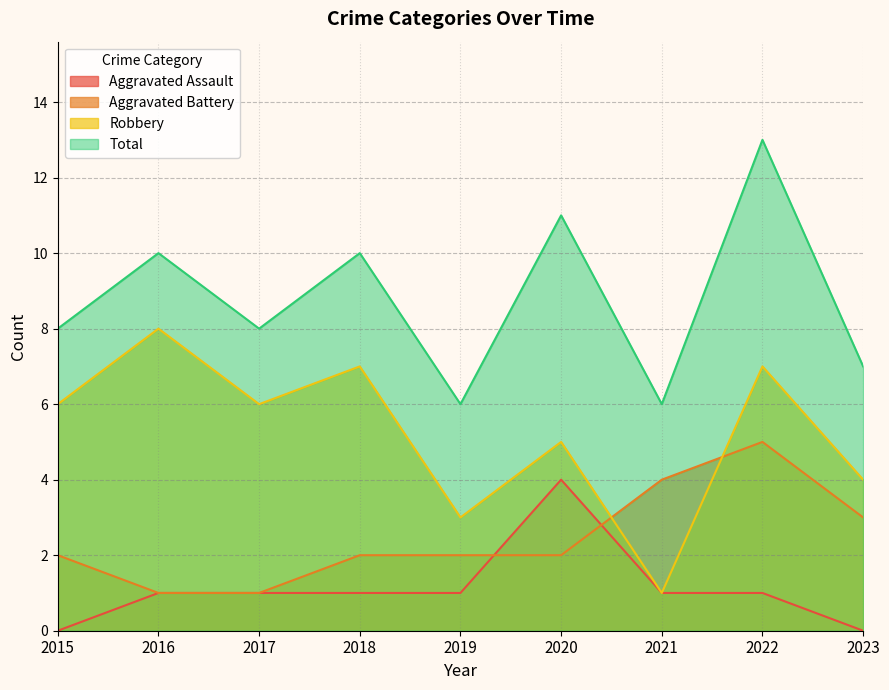

The value of Total at 2022 is 21. True or false?

False